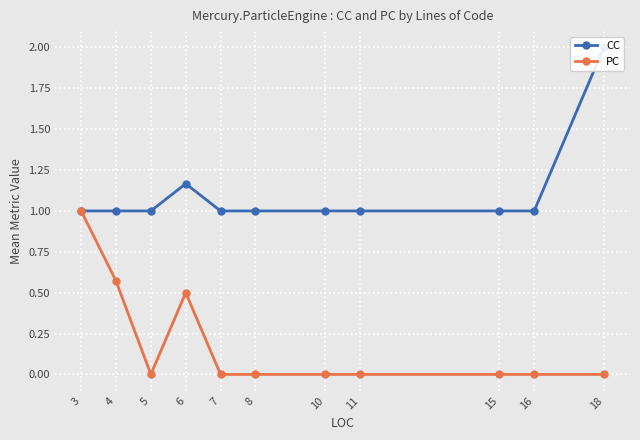

What is the highest value of the CC series?

2.0